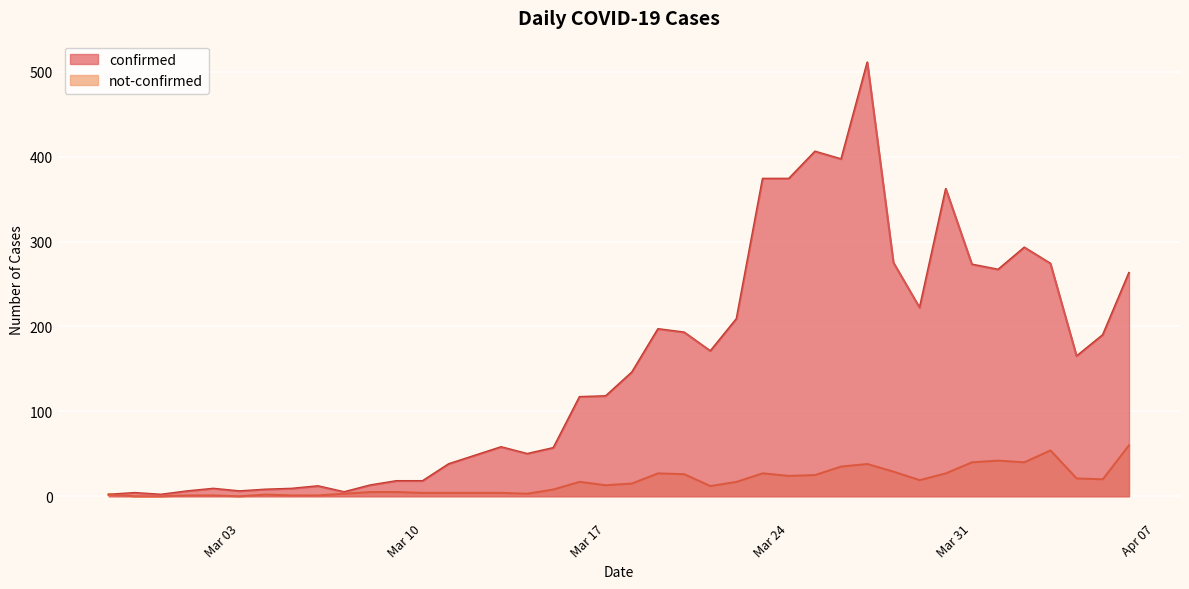

Which series has the largest range (max minus min)?

confirmed